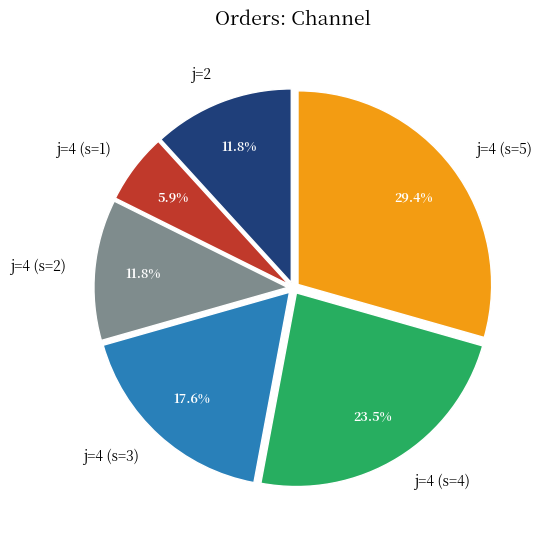

Between j=4 (s=2) and j=4 (s=5), which is larger?

j=4 (s=5)